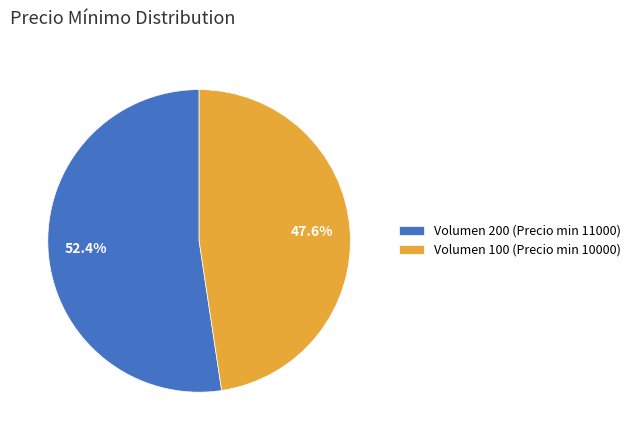

Which slice is the smallest?

Volumen 100 (Precio min 10000)